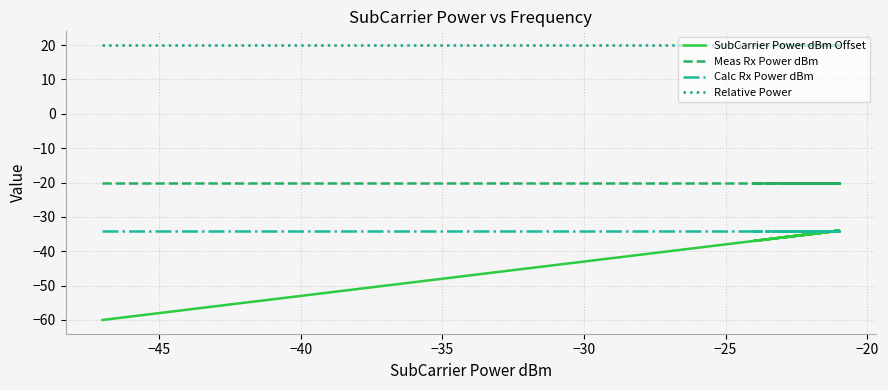

How many lines are shown in the chart?

4